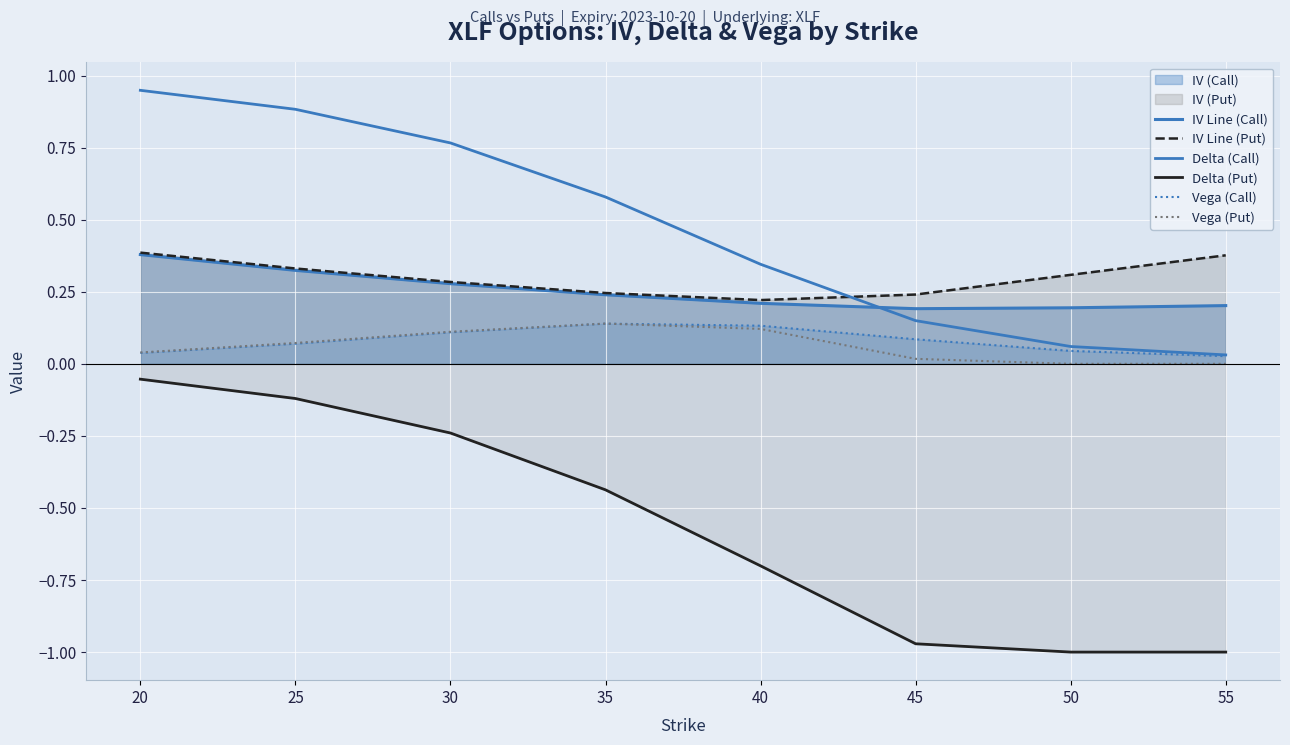

True or false: Vega (Call) and Delta (Call) intersect in this chart.

False